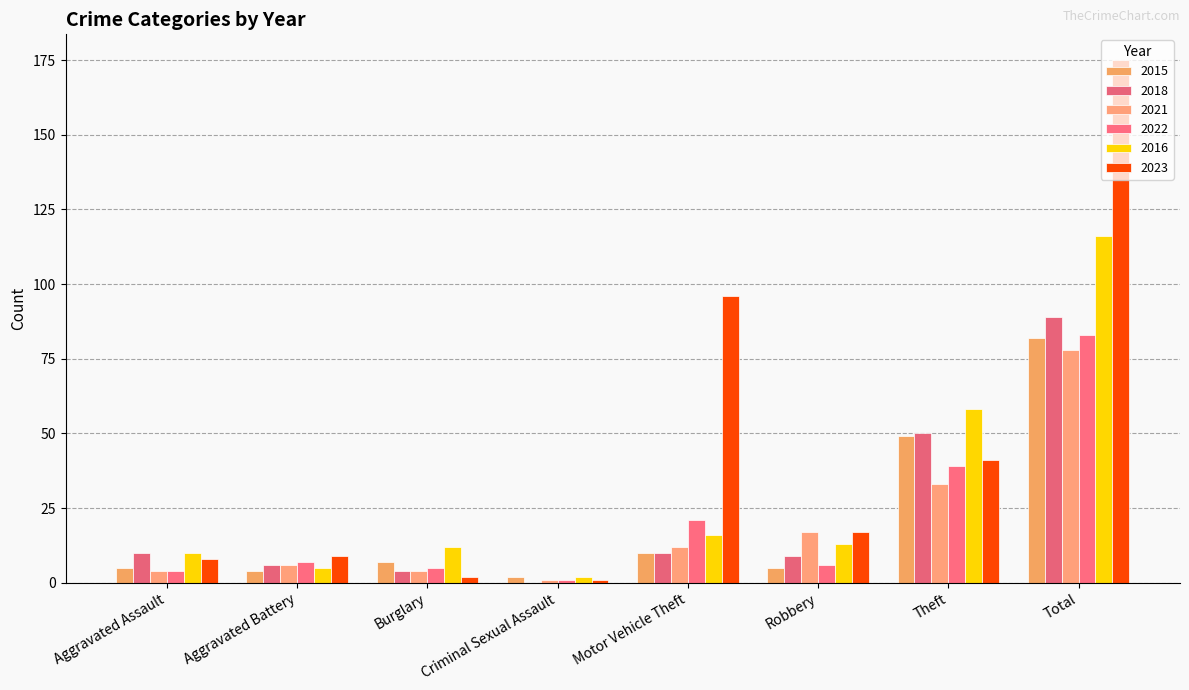

Is the value of 2023 at Criminal Sexual Assault greater than the value of 2015 at Burglary?

No